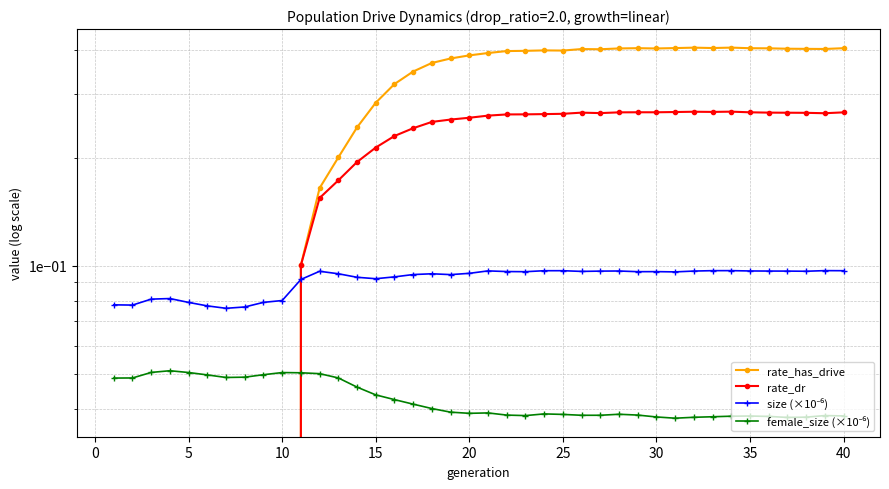

What are all the series names shown in the legend?

rate_has_drive, rate_dr, size (×10⁻⁶), female_size (×10⁻⁶)